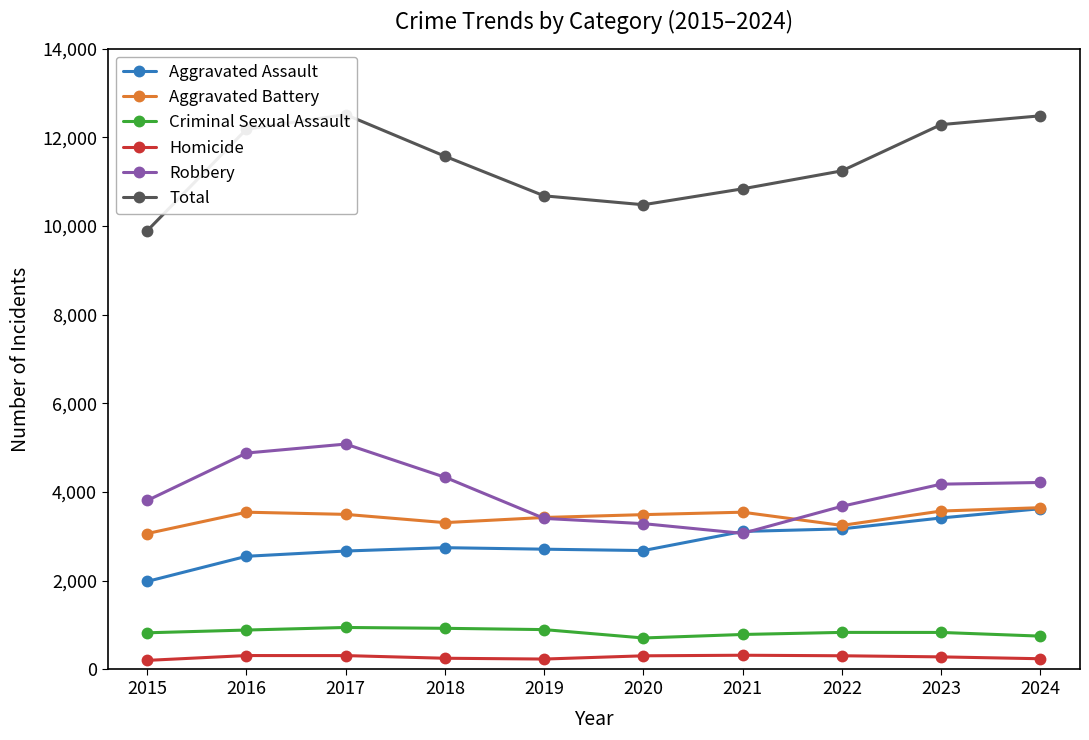

Is this an area chart (filled region under the line)?

No